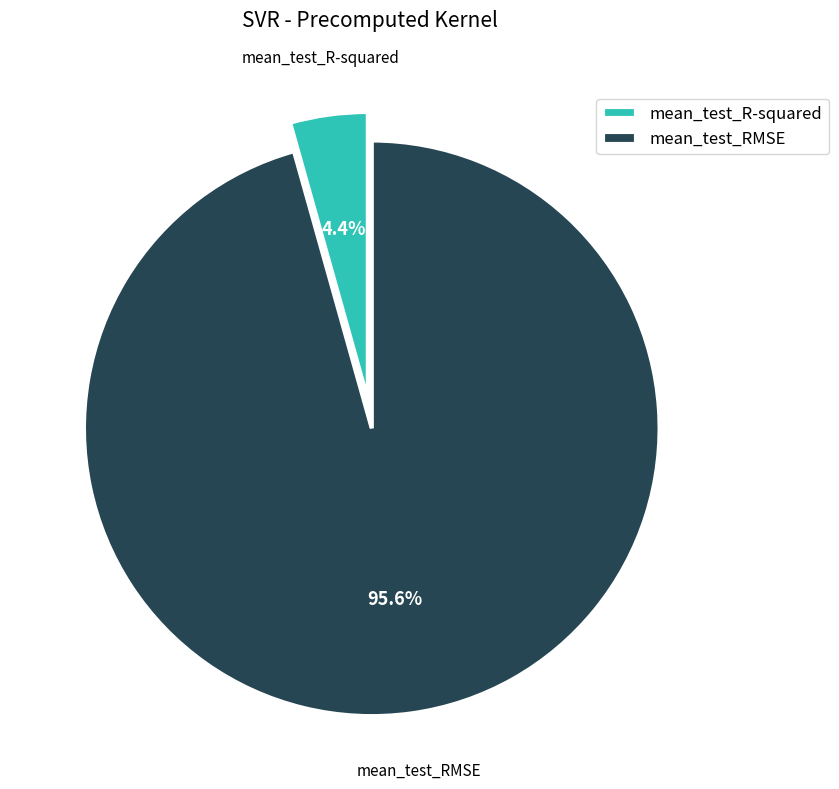

To the nearest percent, what is the combined percentage of mean_test_RMSE and mean_test_R-squared?

100%